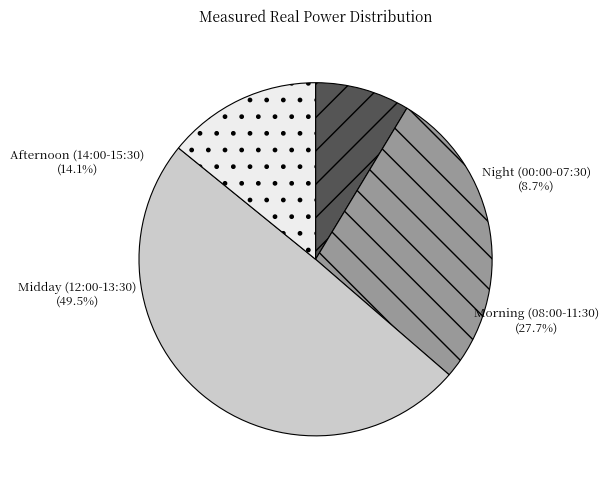

Is there a majority slice in this chart?

No